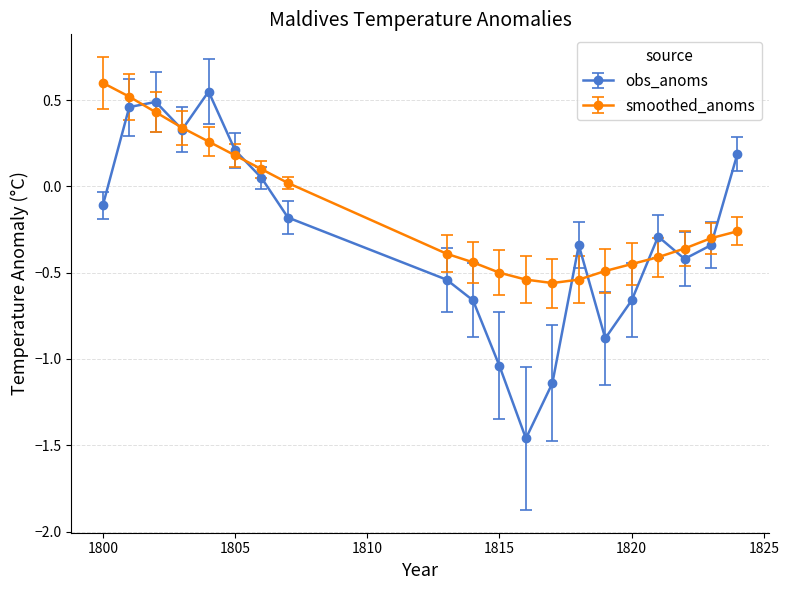

Which series has the widest spread of values?

obs_anoms